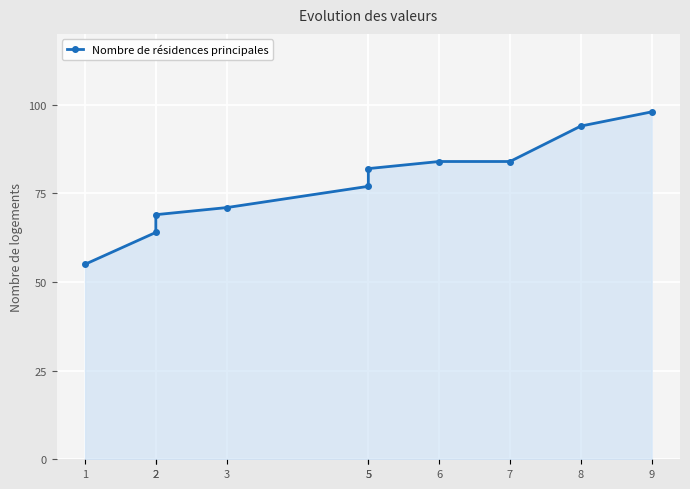

What is the value of the 7th point from the left?

84